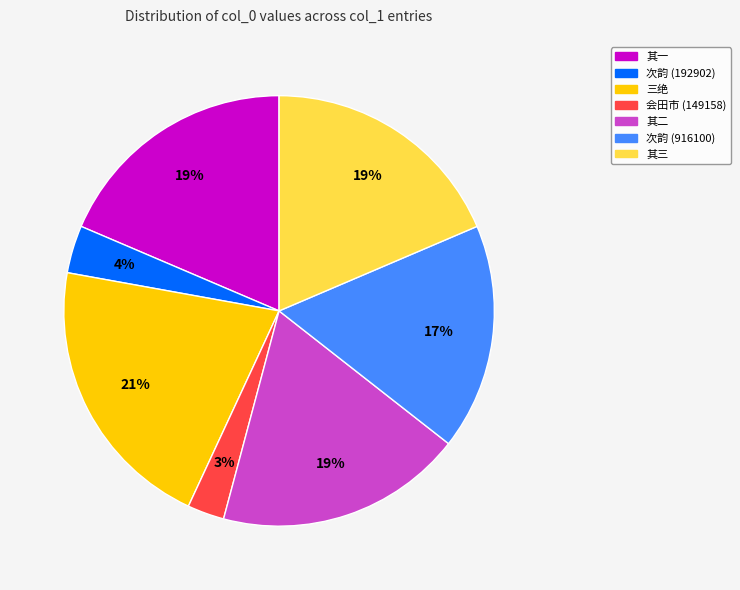

Is there any slice that represents more than half of the pie?

No